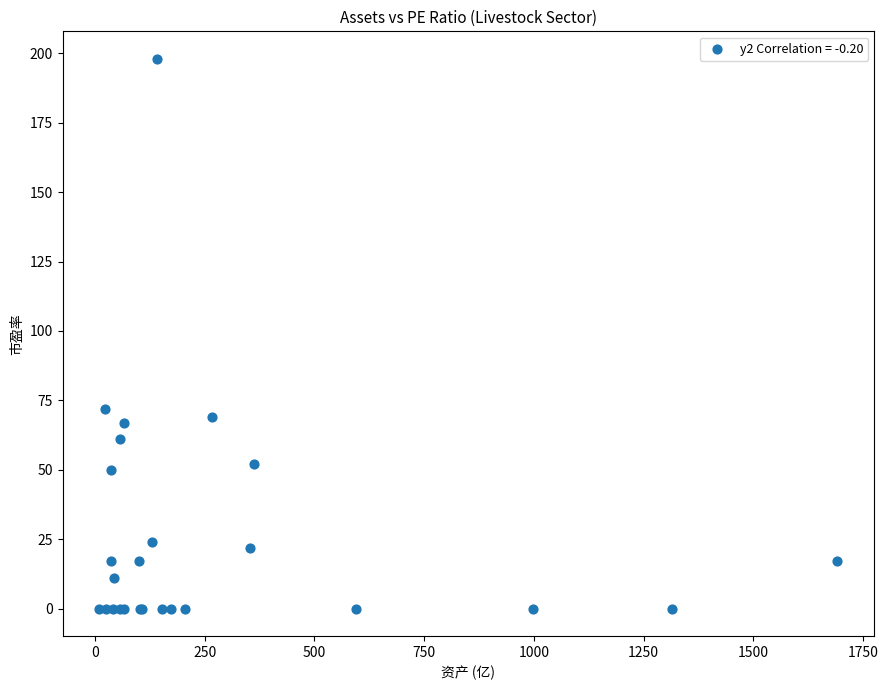

What Y value in the scatter plot is closest to 99?

72